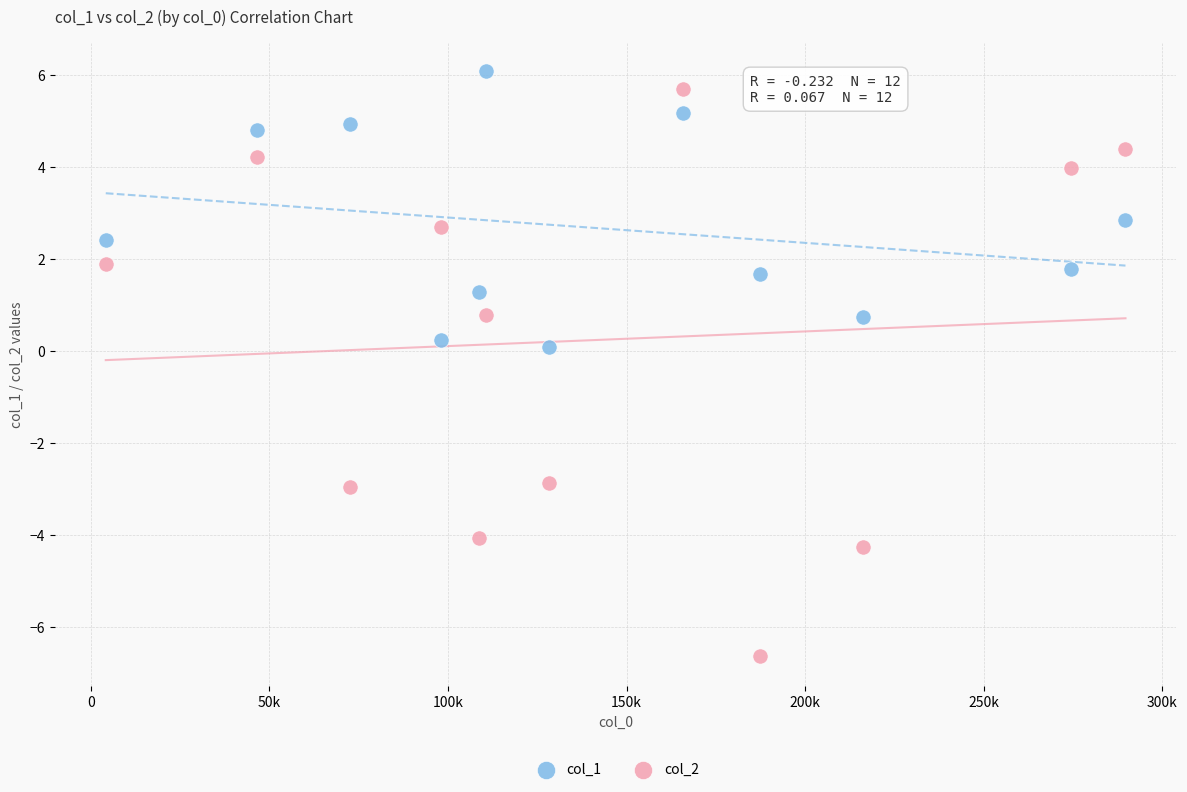

Which series has the largest Y range (max minus min)?

col_2